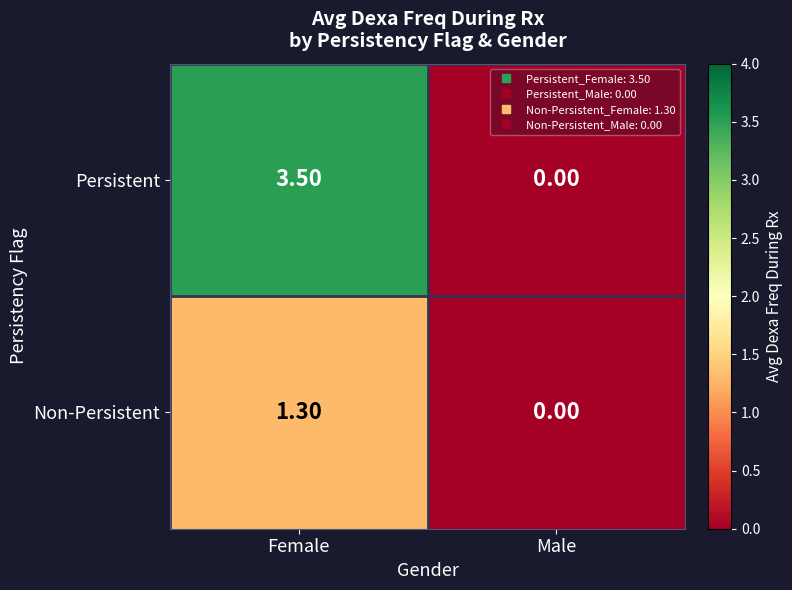

Count the number of data series in this chart.

2